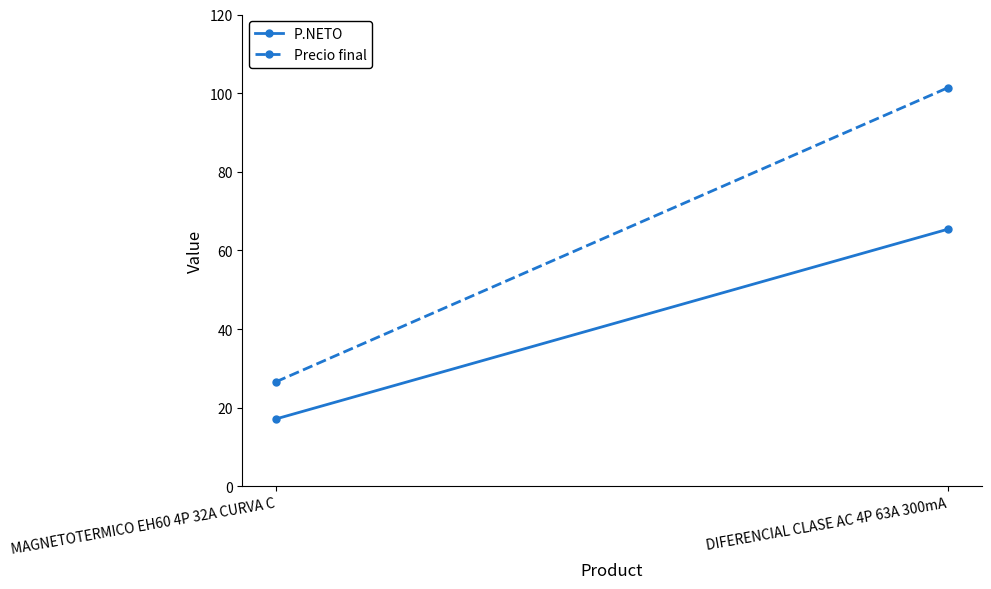

At MAGNETOTERMICO EH60 4P 32A CURVA C, list the series in order from largest to smallest.

Precio final, P.NETO